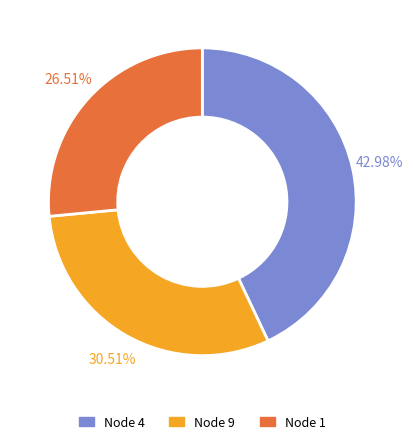

Is there any slice that represents more than half of the pie?

No